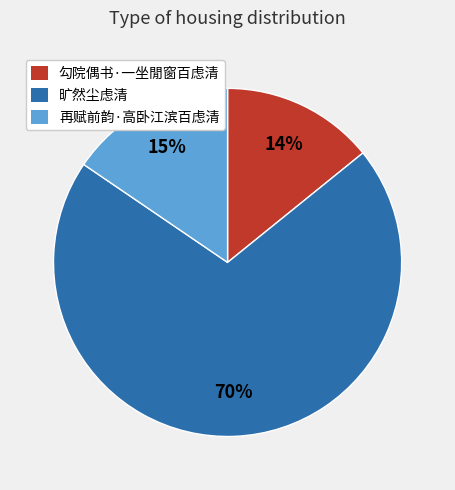

The 再赋前韵·高卧江滨百虑清 slice represents 22% of the pie. True or false?

False